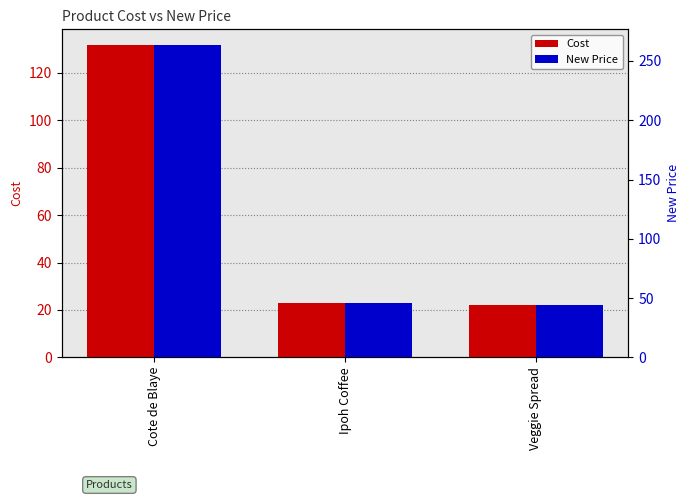

How many data points in Cost are above 23?

1